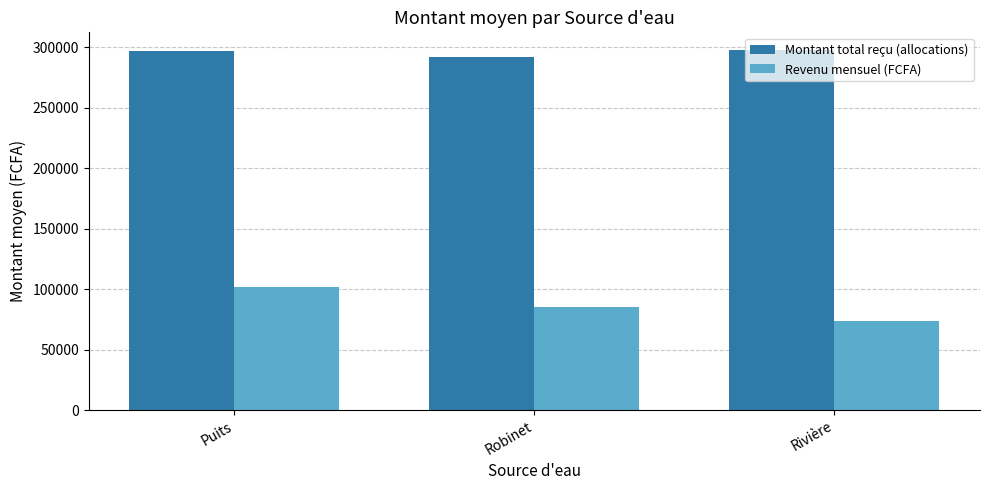

Which series changed the most between Puits and Rivière?

Revenu mensuel (FCFA)